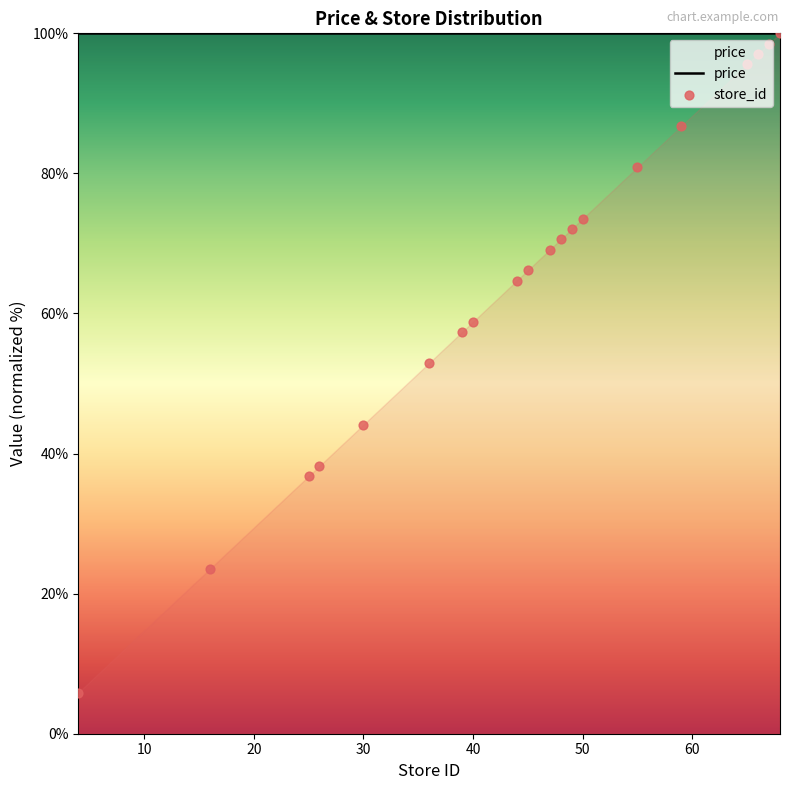

Which series contains the lowest Y value?

store_id